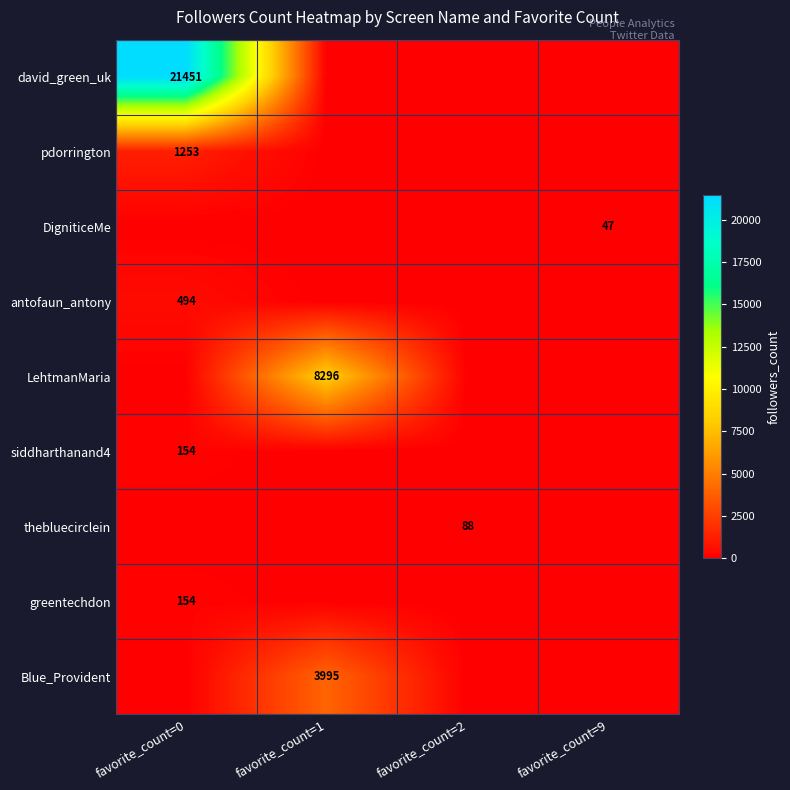

The siddharthanand4 series shows 154 at favorite_count=0. True or false?

True